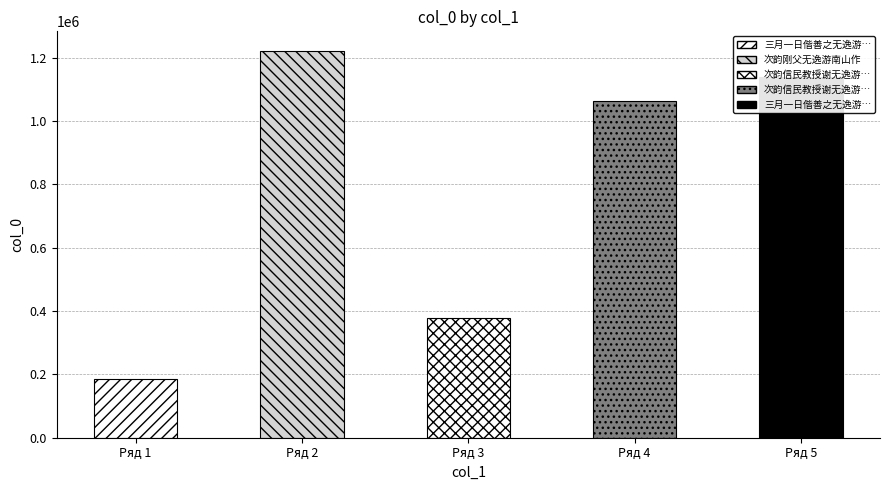

Which label corresponds to the largest value in the chart?

Ряд 2